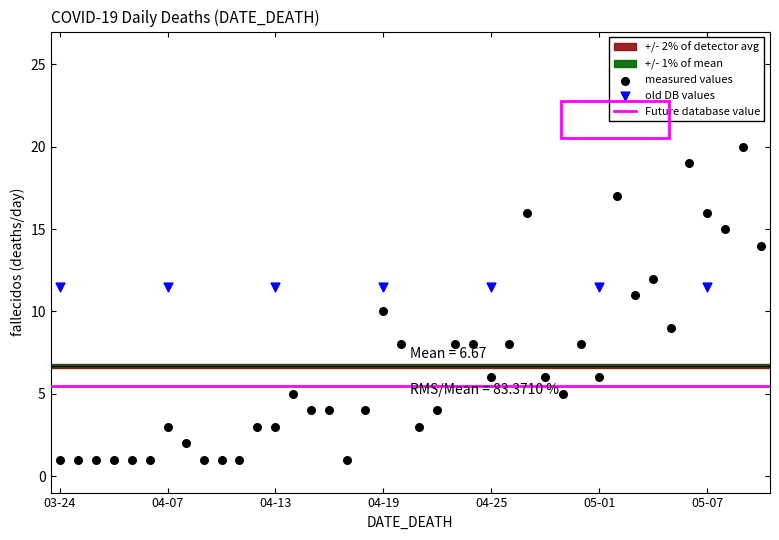

Which series contains the highest Y value?

measured values